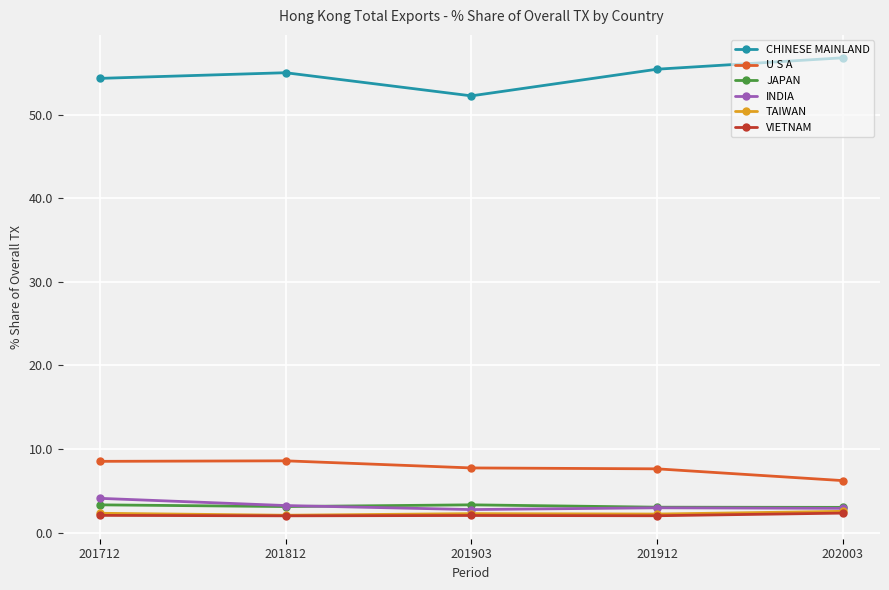

At which label does U S A reach its minimum?

202003